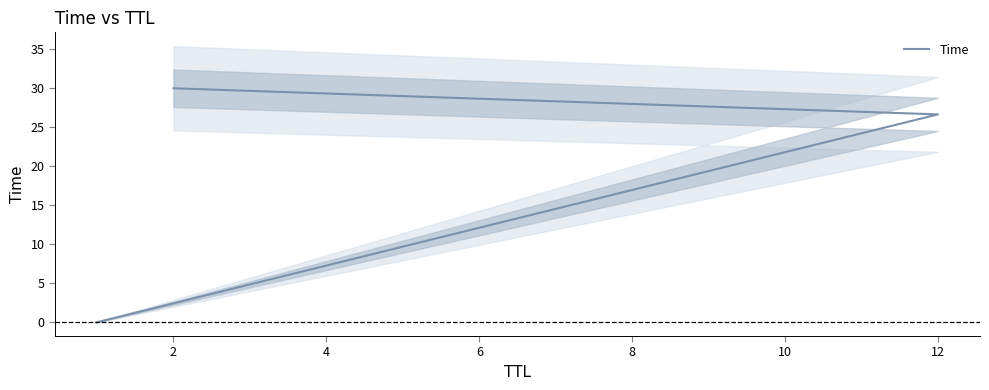

The chart shows a value of 0.0 at 0. True or false?

False